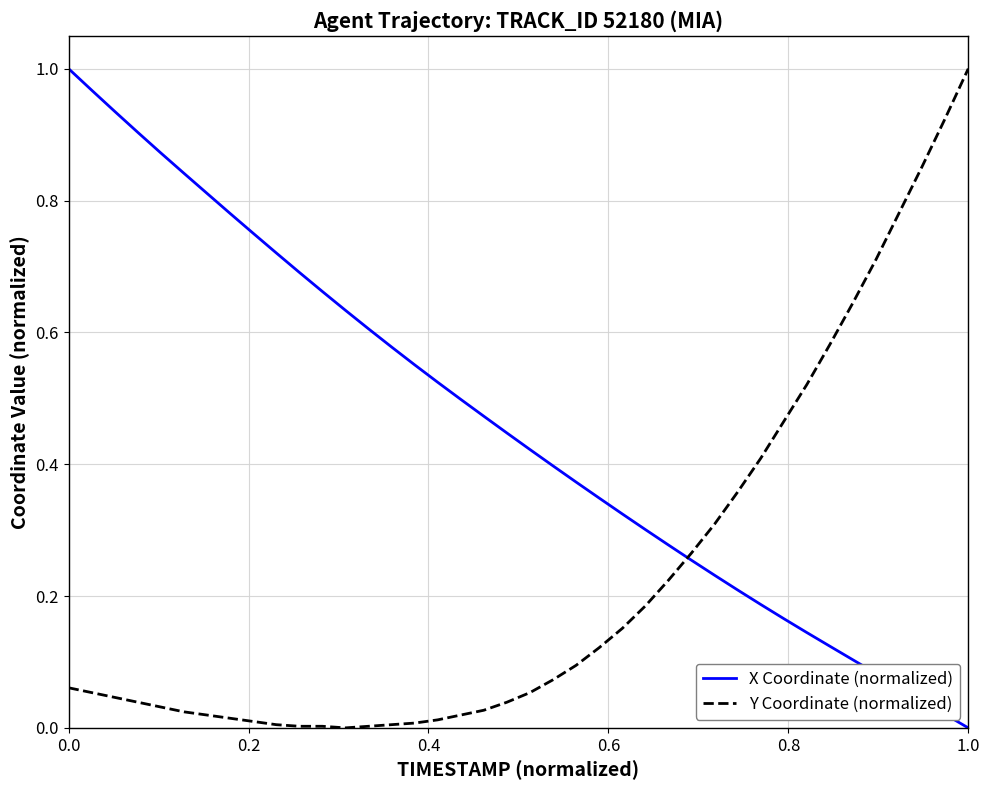

True or false: X Coordinate (normalized) and Y Coordinate (normalized) intersect in this chart.

True